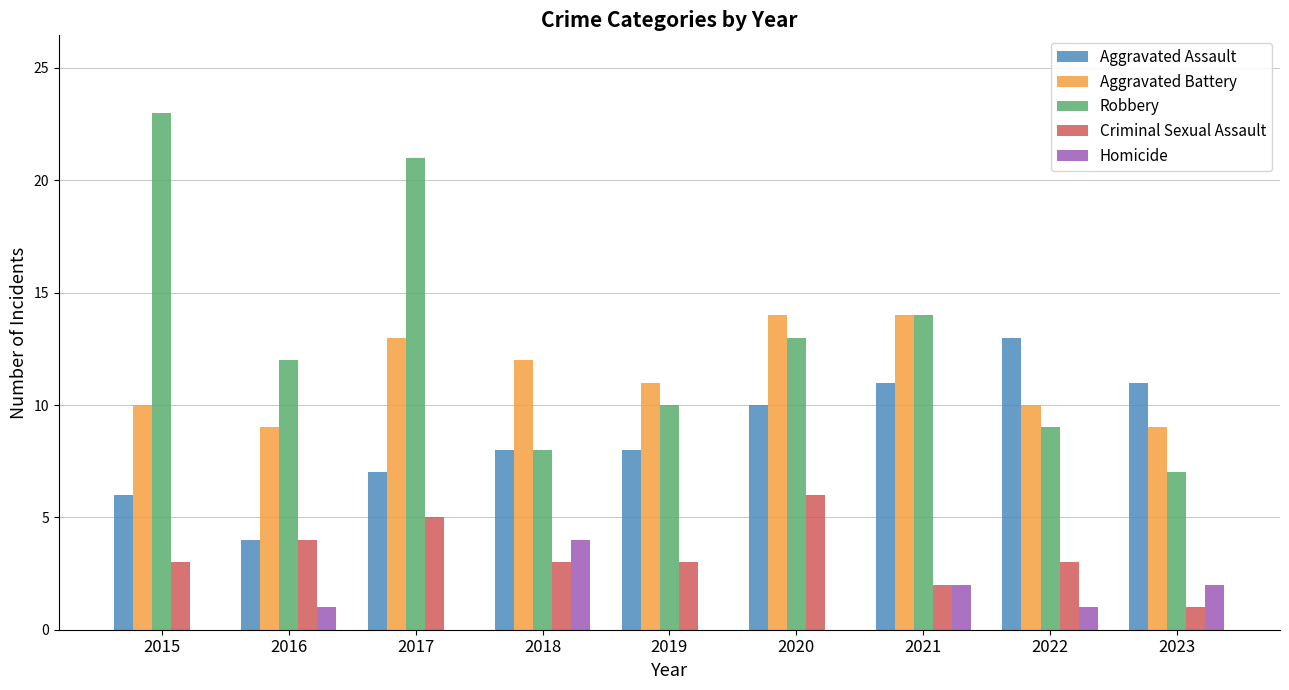

Reading left to right, transcribe all the data shown in this chart.

Aggravated Assault: 2015=6	2016=4	2017=7	2018=8	2019=8	2020=10	2021=11	2022=13	2023=11
Aggravated Battery: 2015=10	2016=9	2017=13	2018=12	2019=11	2020=14	2021=14	2022=10	2023=9
Robbery: 2015=23	2016=12	2017=21	2018=8	2019=10	2020=13	2021=14	2022=9	2023=7
Criminal Sexual Assault: 2015=3	2016=4	2017=5	2018=3	2019=3	2020=6	2021=2	2022=3	2023=1
Homicide: 2015=0	2016=1	2017=0	2018=4	2019=0	2020=0	2021=2	2022=1	2023=2